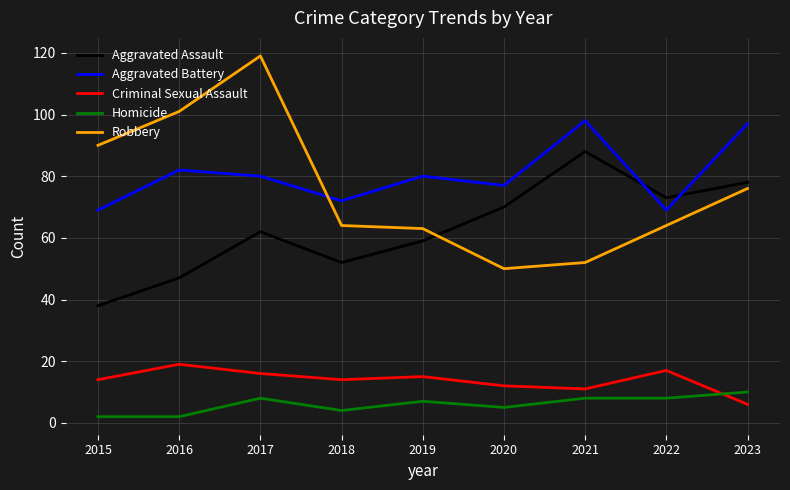

Which series changed the most between 2016 and 2018?

Robbery